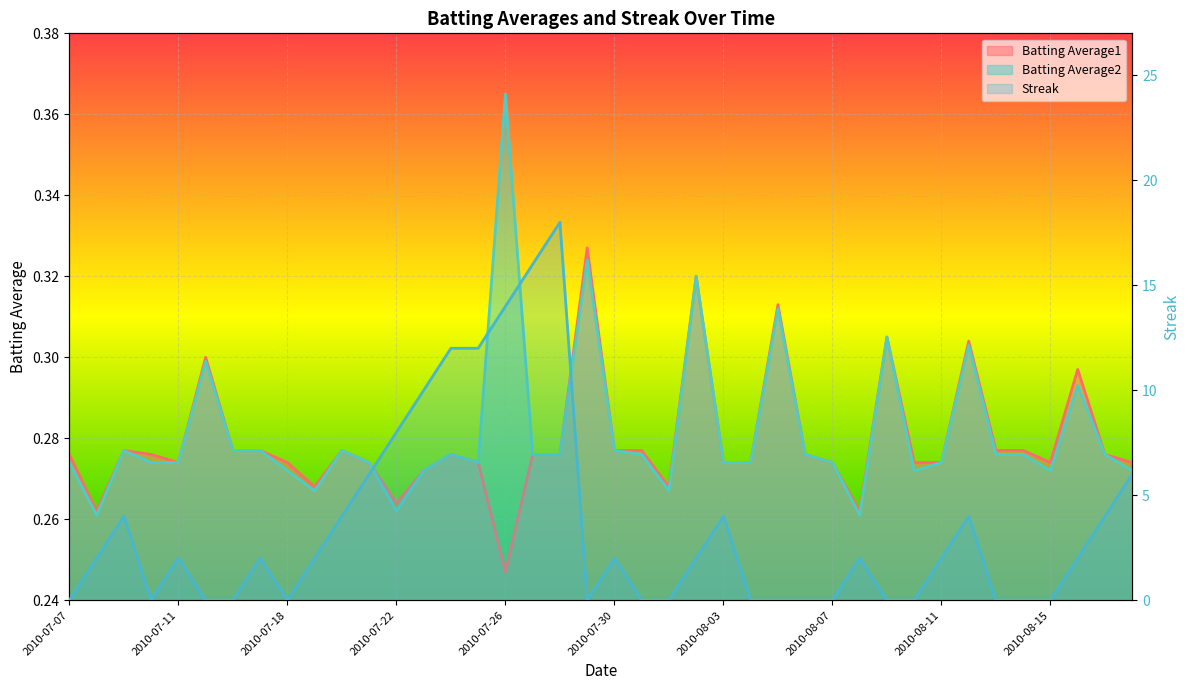

Reading left to right, list all the values displayed in this chart.

Batting Average1: 2010-07-07=0.3	2010-07-08=0.3	2010-07-09=0.3	2010-07-10=0.3	2010-07-11=0.3	2010-07-15=0.3	2010-07-16=0.3	2010-07-17=0.3	2010-07-18=0.3	2010-07-19=0.3	2010-07-20=0.3	2010-07-21=0.3	2010-07-22=0.3	2010-07-23=0.3	2010-07-24=0.3	2010-07-25=0.3	2010-07-26=0.2	2010-07-27=0.3	2010-07-28=0.3	2010-07-29=0.3	2010-07-30=0.3	2010-07-31=0.3	2010-08-01=0.3	2010-08-02=0.3	2010-08-03=0.3	2010-08-04=0.3	2010-08-05=0.3	2010-08-06=0.3	2010-08-07=0.3	2010-08-08=0.3	2010-08-09=0.3	2010-08-10=0.3	2010-08-11=0.3	2010-08-12=0.3	2010-08-13=0.3	2010-08-14=0.3	2010-08-15=0.3	2010-08-16=0.3	2010-08-17=0.3	2010-08-18=0.3
Batting Average2: 2010-07-07=0.3	2010-07-08=0.3	2010-07-09=0.3	2010-07-10=0.3	2010-07-11=0.3	2010-07-15=0.3	2010-07-16=0.3	2010-07-17=0.3	2010-07-18=0.3	2010-07-19=0.3	2010-07-20=0.3	2010-07-21=0.3	2010-07-22=0.3	2010-07-23=0.3	2010-07-24=0.3	2010-07-25=0.3	2010-07-26=0.4	2010-07-27=0.3	2010-07-28=0.3	2010-07-29=0.3	2010-07-30=0.3	2010-07-31=0.3	2010-08-01=0.3	2010-08-02=0.3	2010-08-03=0.3	2010-08-04=0.3	2010-08-05=0.3	2010-08-06=0.3	2010-08-07=0.3	2010-08-08=0.3	2010-08-09=0.3	2010-08-10=0.3	2010-08-11=0.3	2010-08-12=0.3	2010-08-13=0.3	2010-08-14=0.3	2010-08-15=0.3	2010-08-16=0.3	2010-08-17=0.3	2010-08-18=0.3
Streak: 2010-07-07=0.0	2010-07-08=2.0	2010-07-09=4.0	2010-07-10=0.0	2010-07-11=2.0	2010-07-15=0.0	2010-07-16=0.0	2010-07-17=2.0	2010-07-18=0.0	2010-07-19=2.0	2010-07-20=4.0	2010-07-21=6.0	2010-07-22=8.0	2010-07-23=10.0	2010-07-24=12.0	2010-07-25=12.0	2010-07-26=14.0	2010-07-27=16.0	2010-07-28=18.0	2010-07-29=0.0	2010-07-30=2.0	2010-07-31=0.0	2010-08-01=0.0	2010-08-02=2.0	2010-08-03=4.0	2010-08-04=0.0	2010-08-05=0.0	2010-08-06=0.0	2010-08-07=0.0	2010-08-08=2.0	2010-08-09=0.0	2010-08-10=0.0	2010-08-11=2.0	2010-08-12=4.0	2010-08-13=0.0	2010-08-14=0.0	2010-08-15=0.0	2010-08-16=2.0	2010-08-17=4.0	2010-08-18=6.0